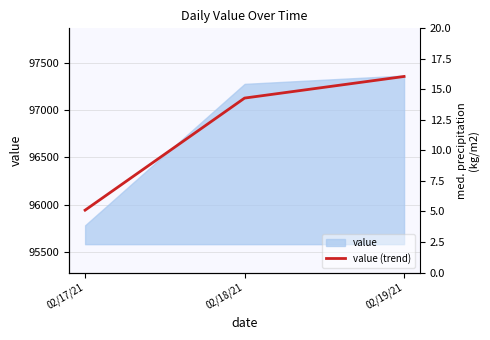

The value at 02/18/21 is 97127.2. True or false?

True